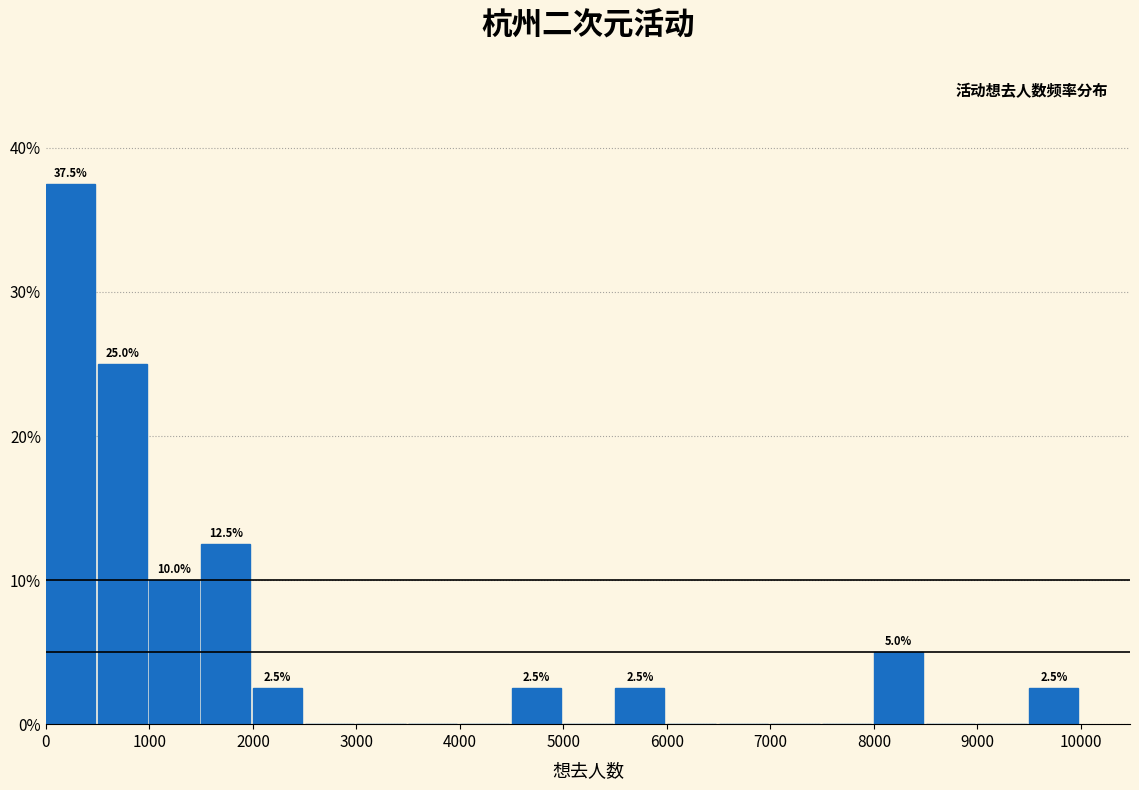

Over which range of the x-axis is the bar tallest?

0 to 500